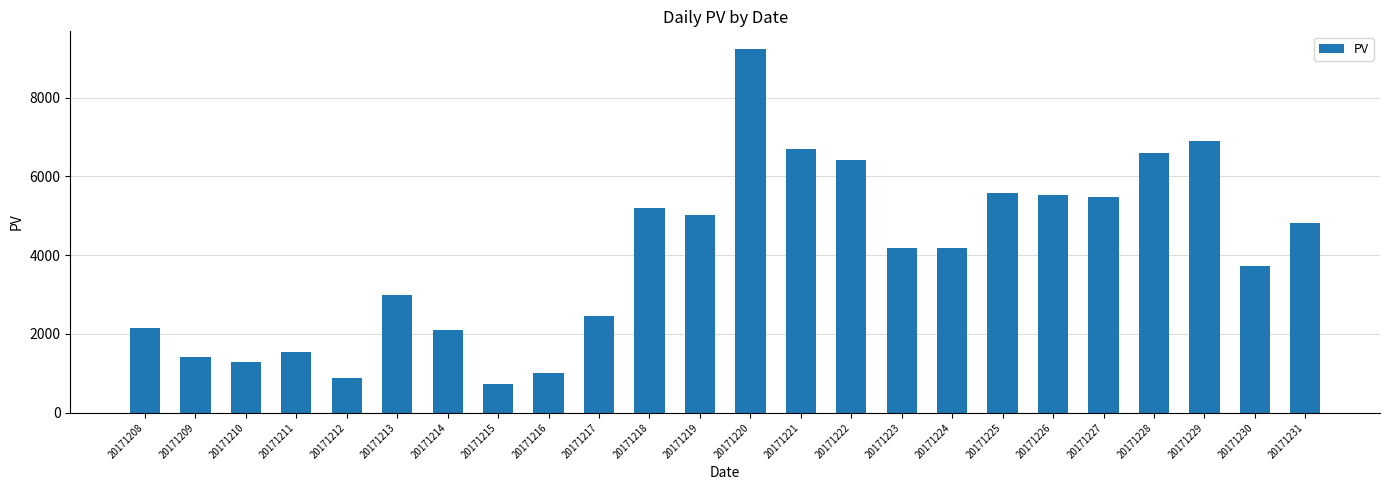

How many distinct data groups are displayed?

1